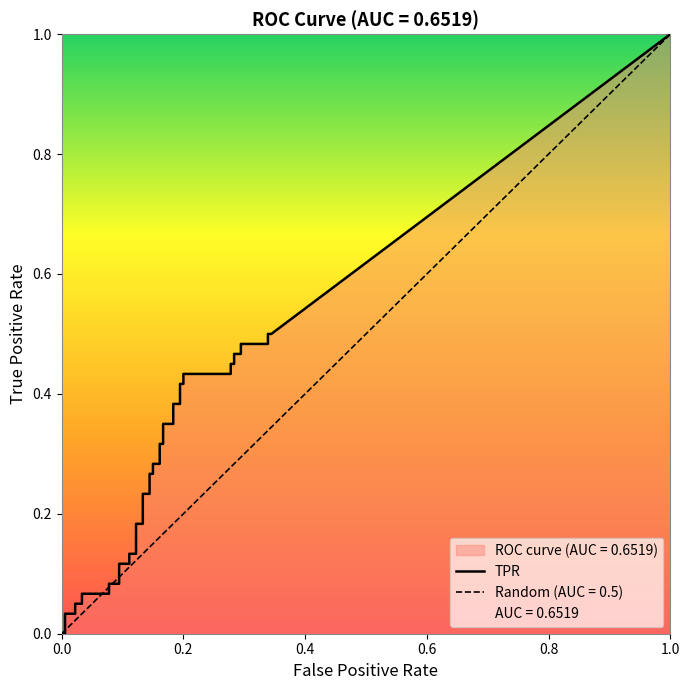

The value of fpr at 25 is 0.2. True or false?

False